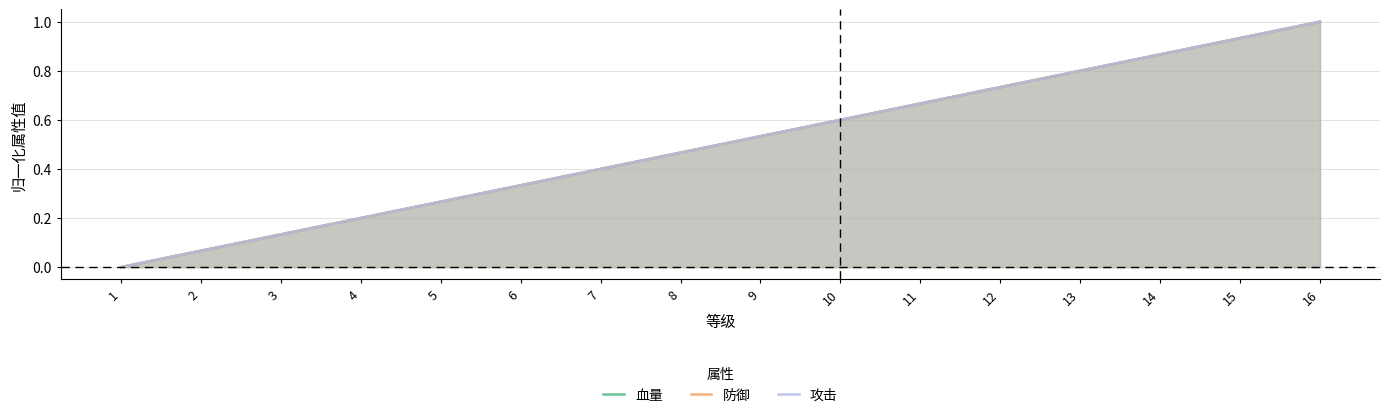

Where is 攻击 nearest to the value 0?

1